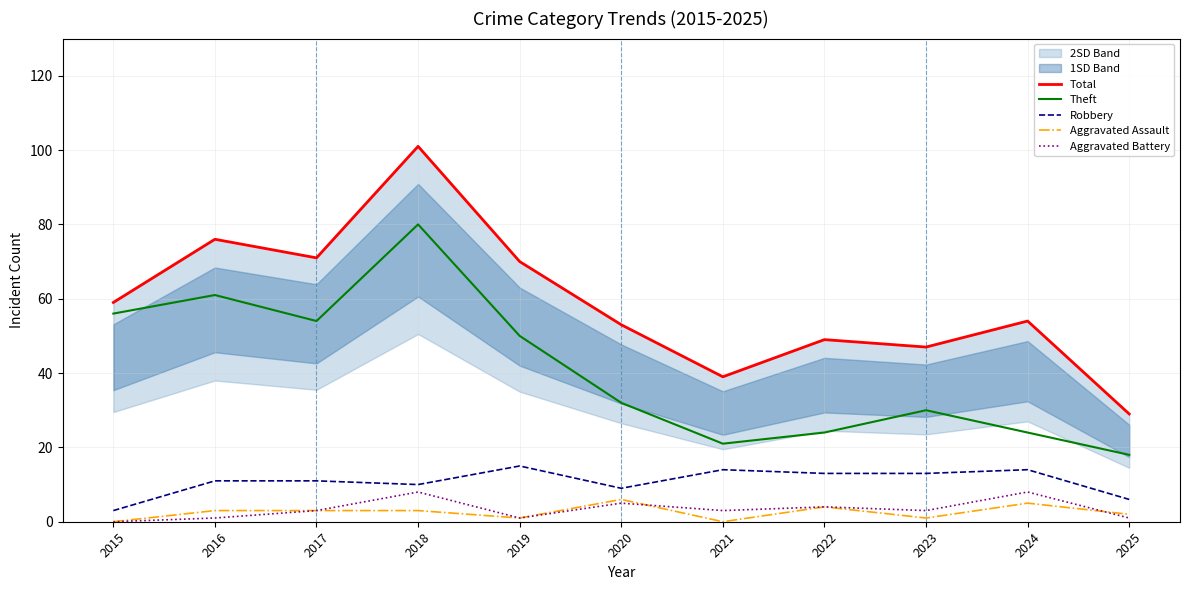

What is the total value across all series at 2025?

56